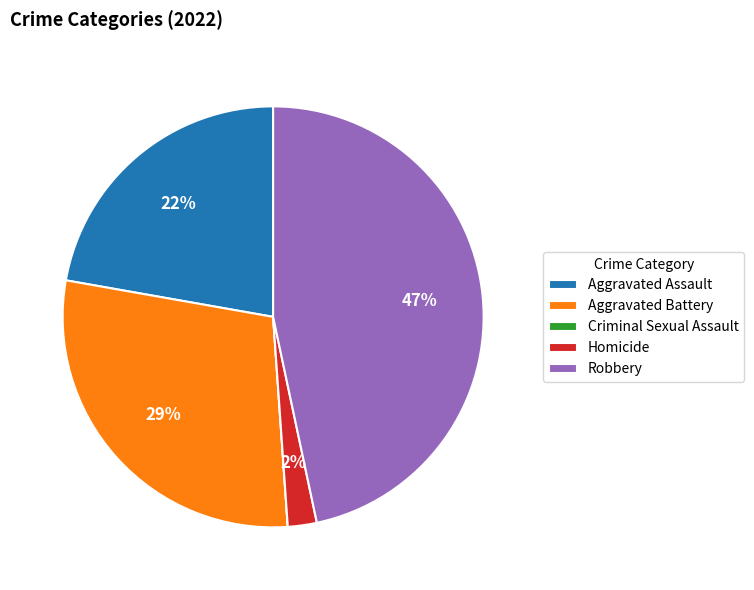

The Homicide slice represents 11% of the pie. True or false?

False